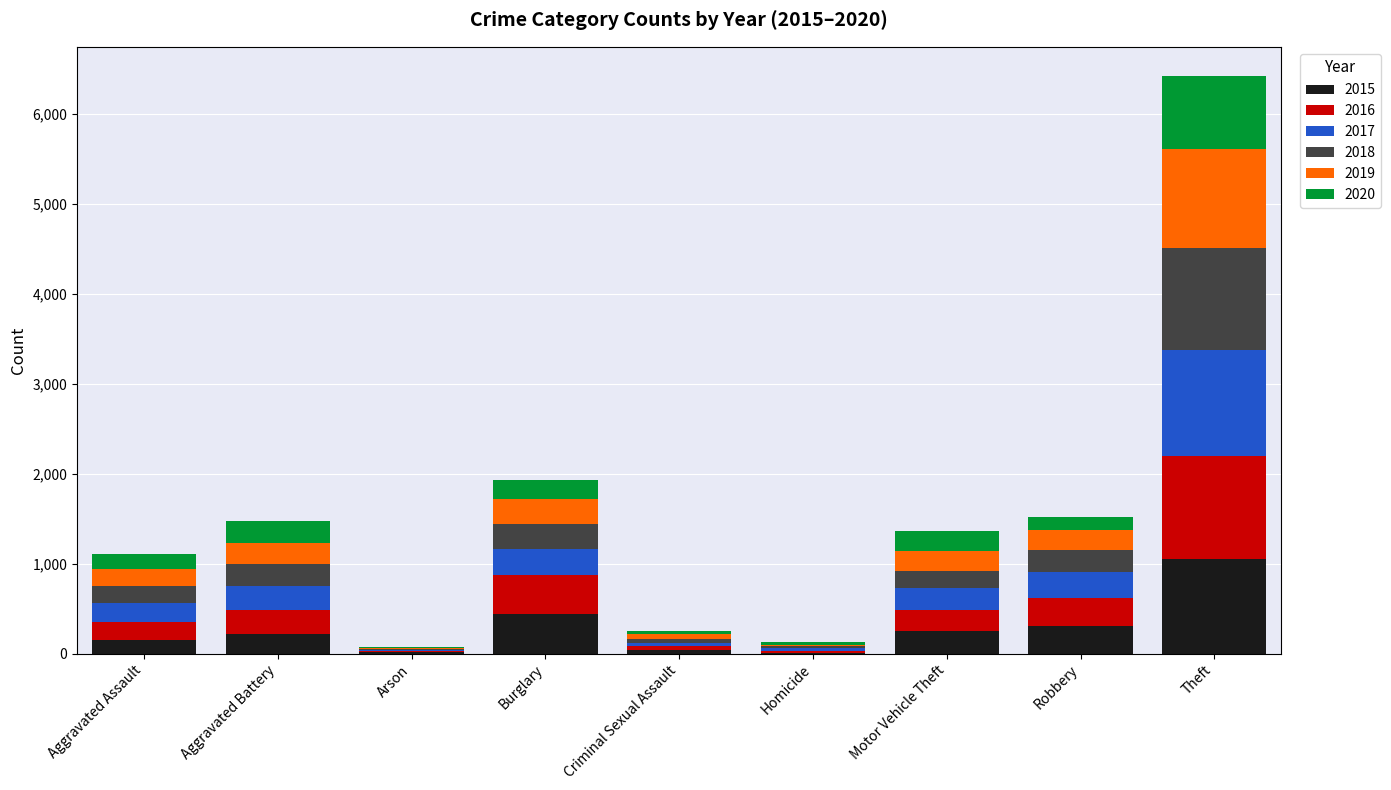

Where is 2015 nearest to the value 534?

Burglary